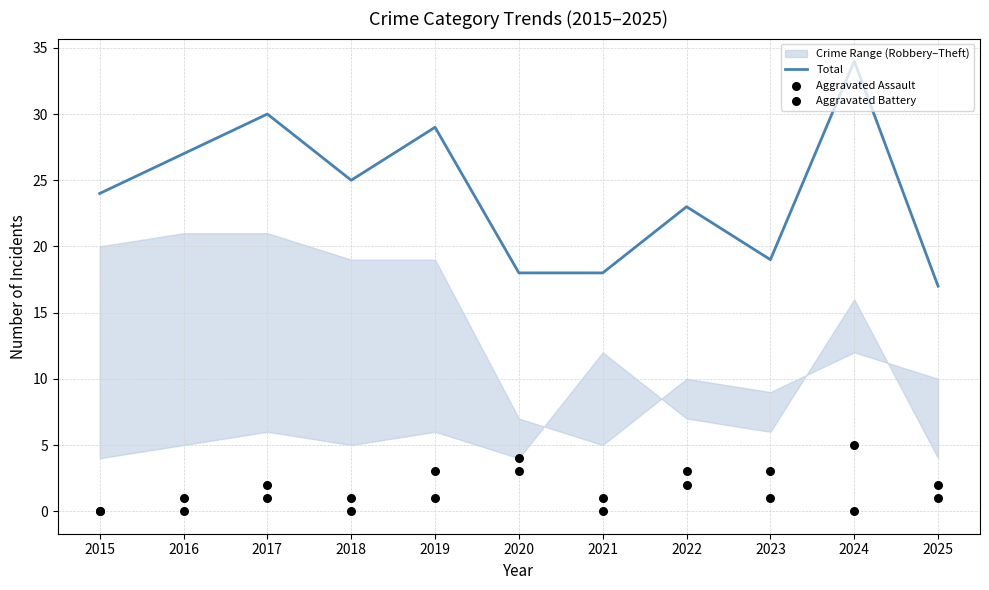

Which series contains the highest Y value?

Total